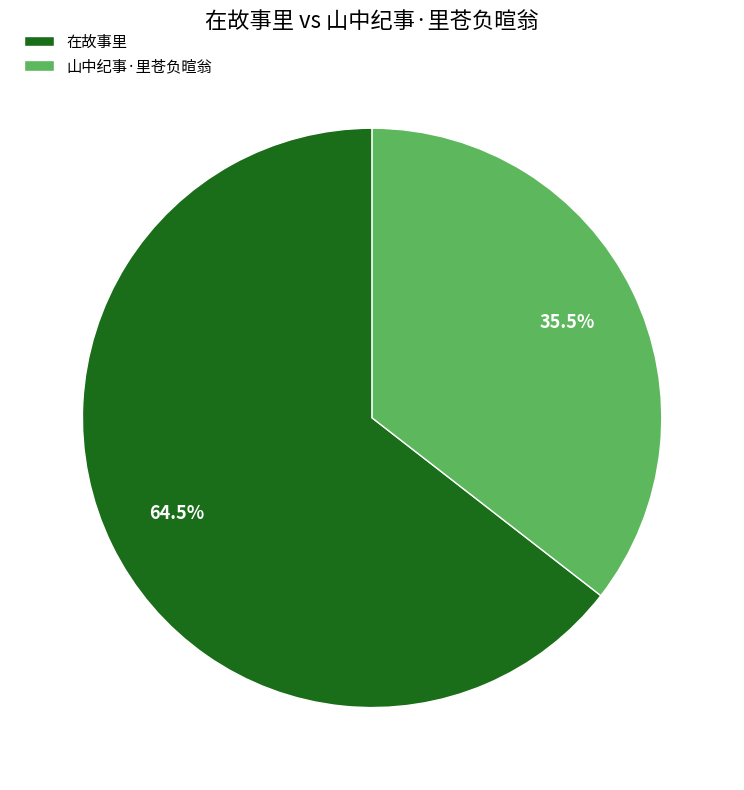

To the nearest percent, what is the difference between the 山中纪事·里苍负暄翁 and 在故事里 slice percentages?

29%